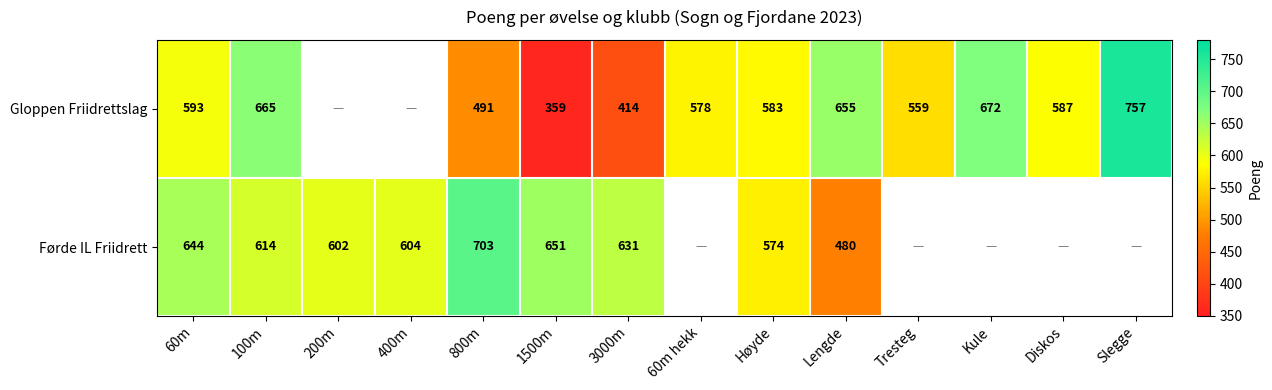

The Gloppen Friidrettslag series shows 374 at 60m hekk. True or false?

False